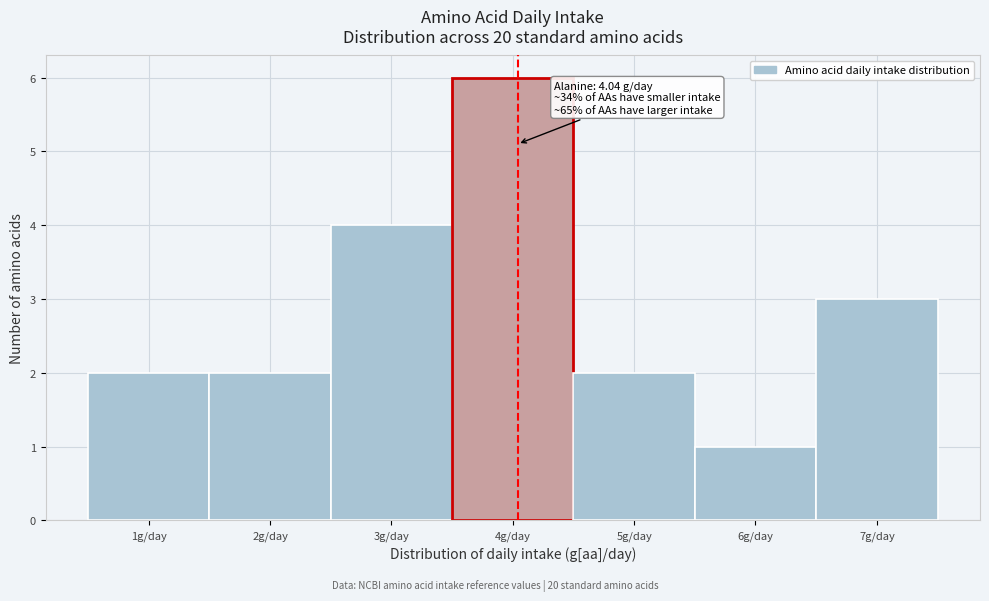

Over which range of the x-axis is the bar tallest?

3.5 to 4.5